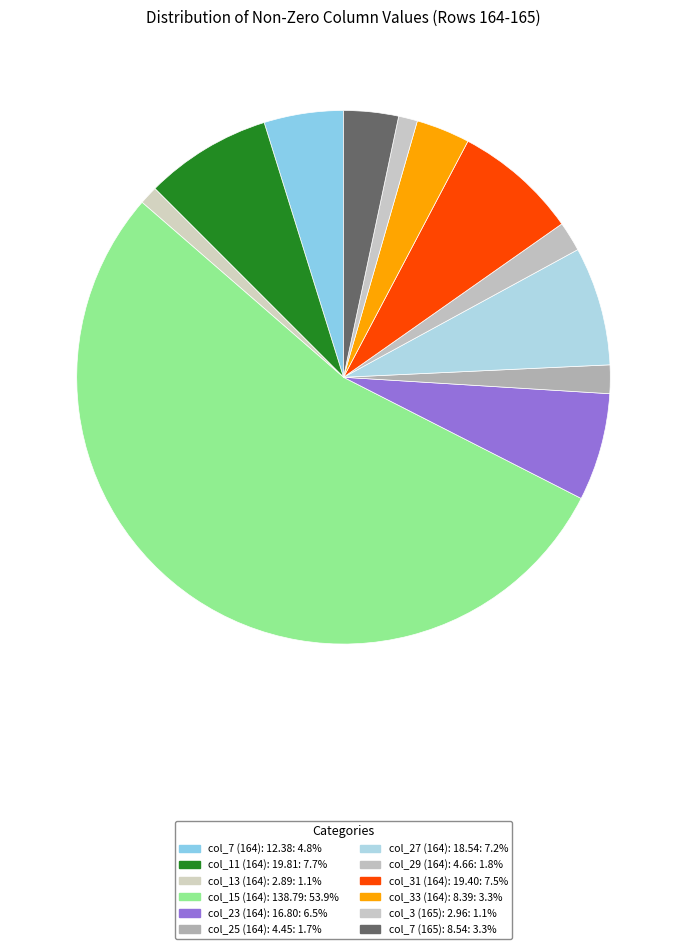

Which slice is the largest?

col_15_164